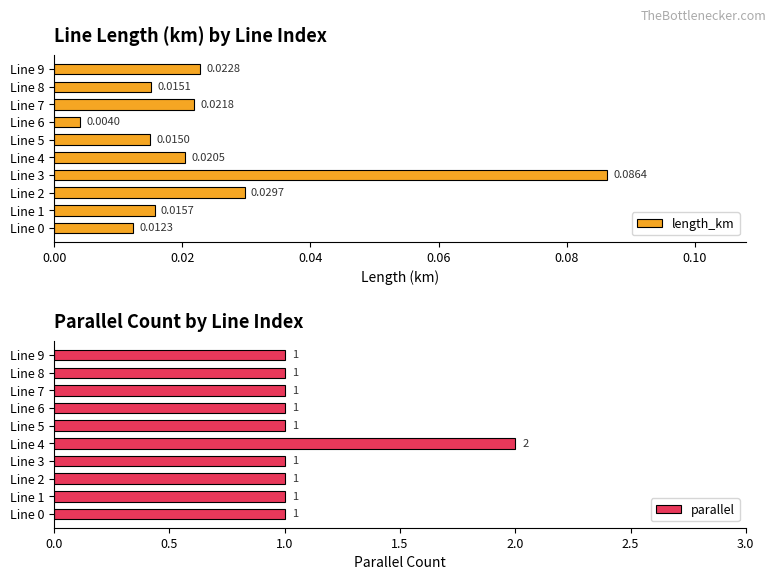

Reading left to right, extract all data points from this chart.

length_km: 0.0	0.0	0.0	0.1	0.0	0.0	0.0	0.0	0.0	0.0
parallel: 1.0	1.0	1.0	1.0	2.0	1.0	1.0	1.0	1.0	1.0